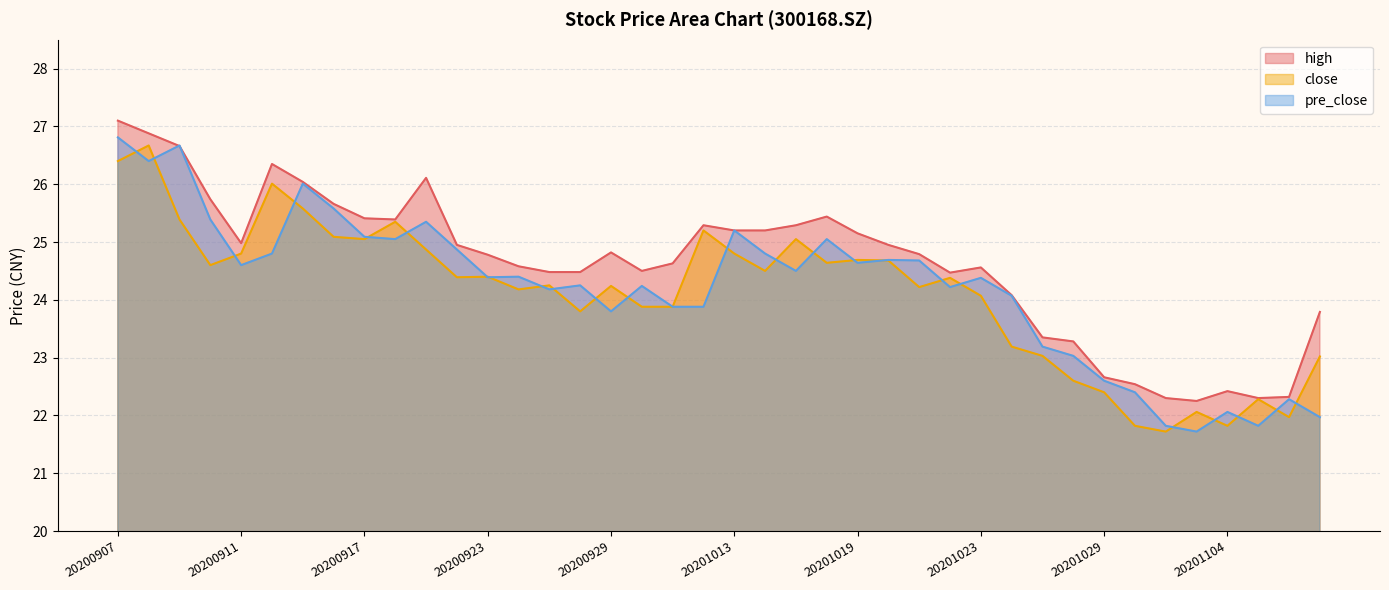

In high, how many points are lower than both neighbors (excluding endpoints)?

6